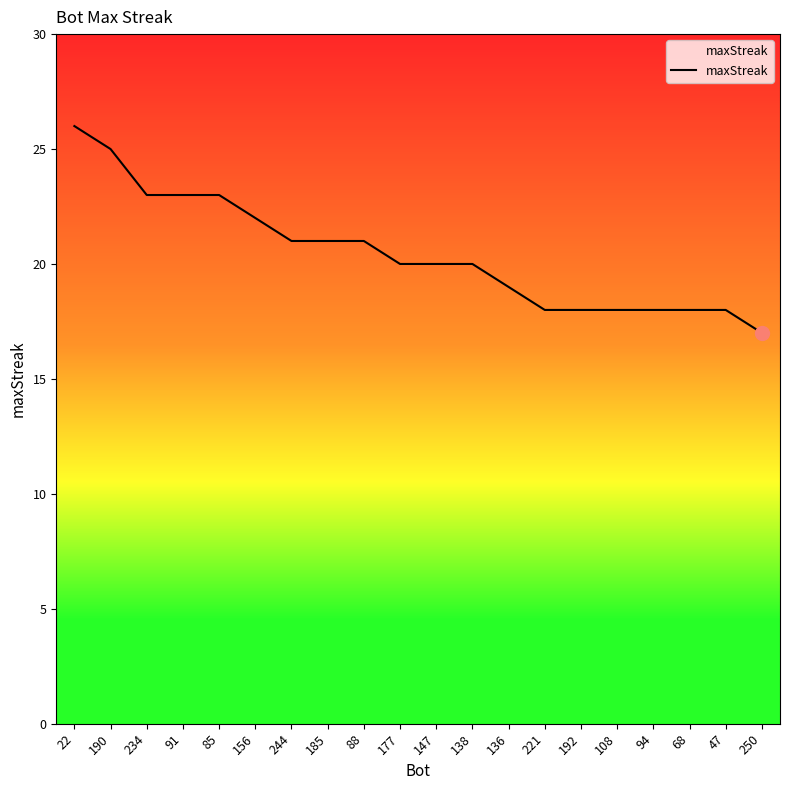

How many lines are shown in the chart?

1